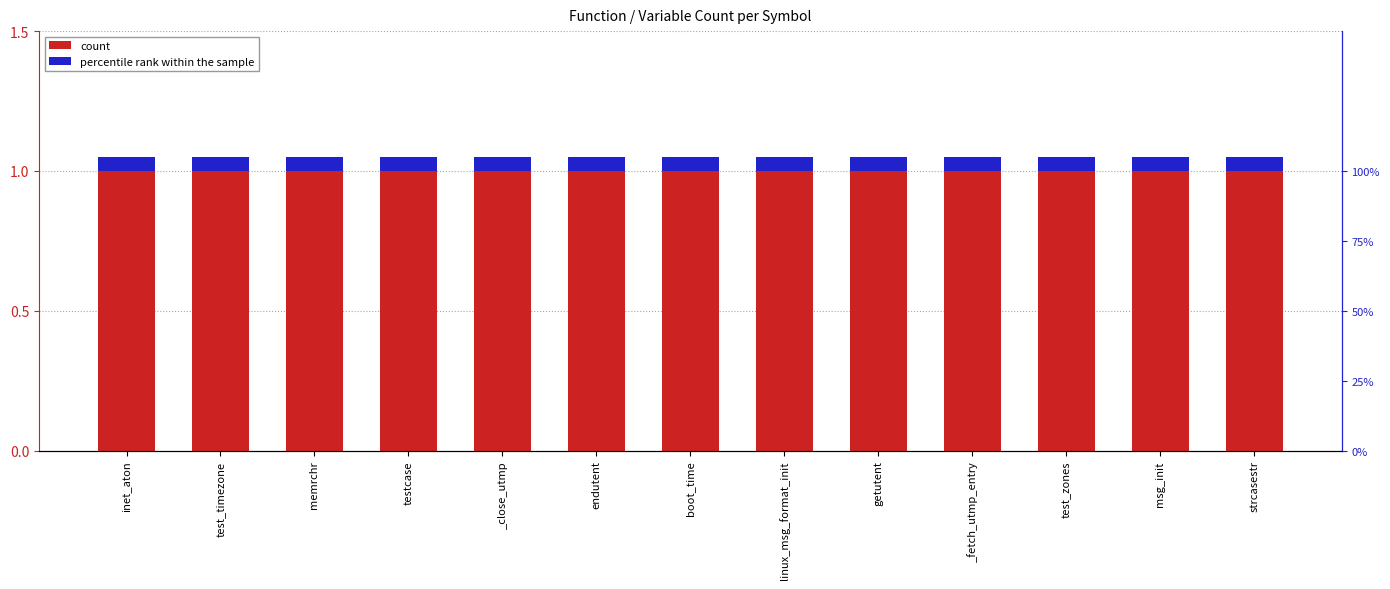

What value does the count series have at memrchr?

1.0